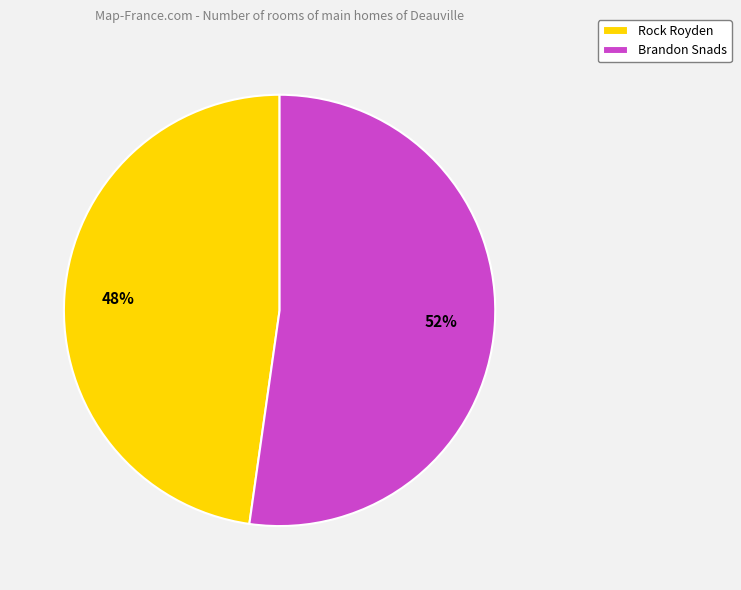

Combined, do Brandon Snads and Rock Royden account for over 50%?

Yes